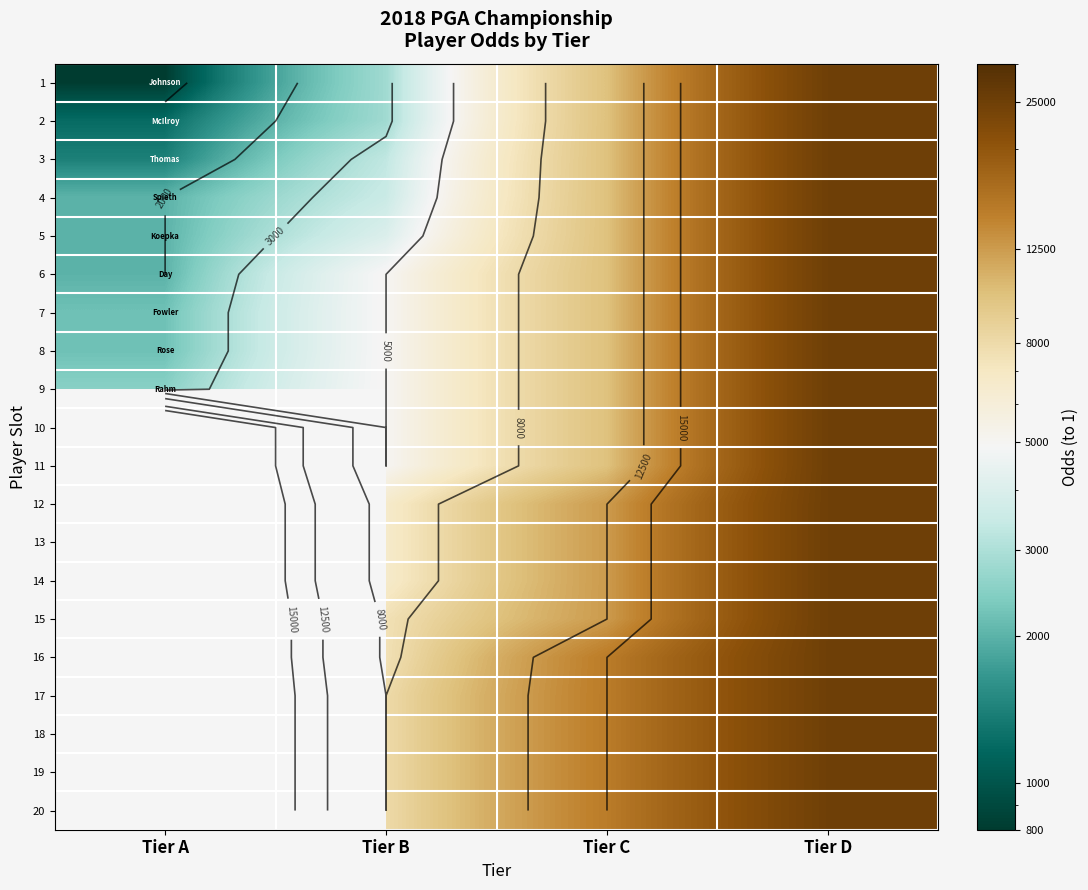

At which category is the sum across all series the highest?

Tier D